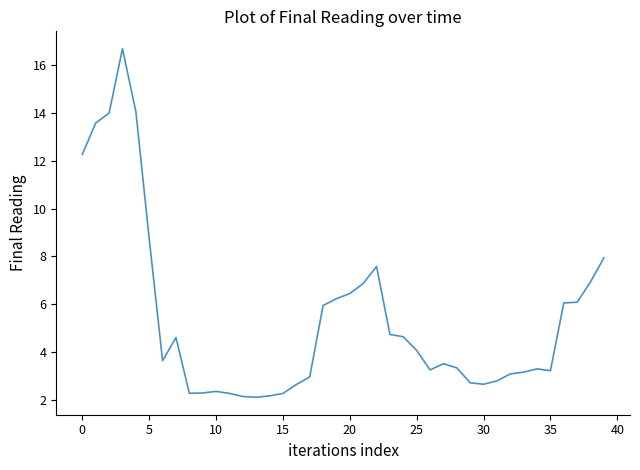

What is the difference between the maximum and minimum values?

14.6